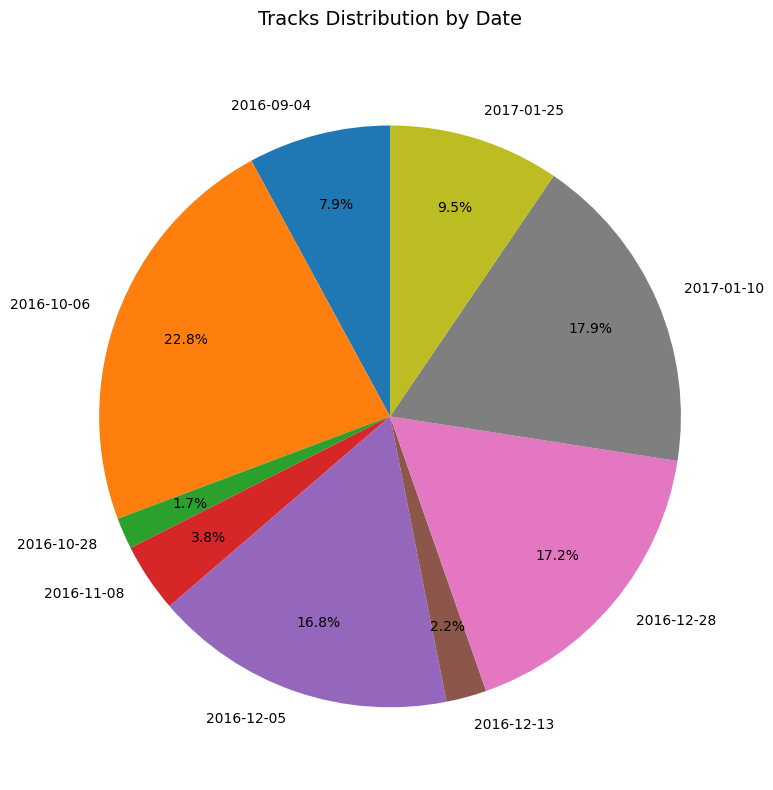

To the nearest percent, what percentage of the pie is 2016-11-08?

4%